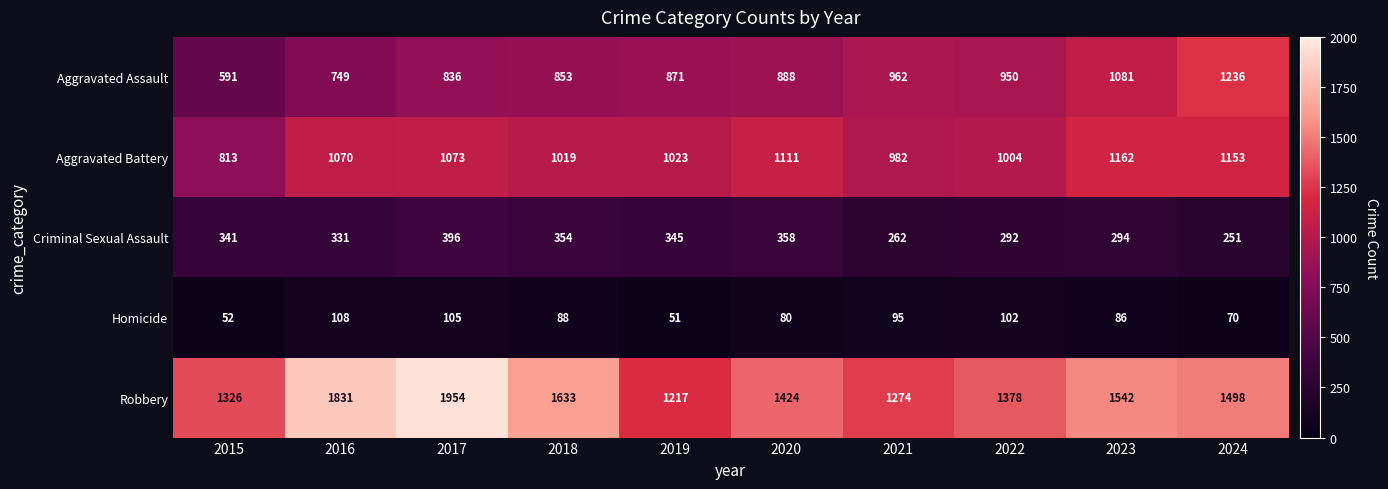

What is the spread (max minus min) of values at 2020?

1344